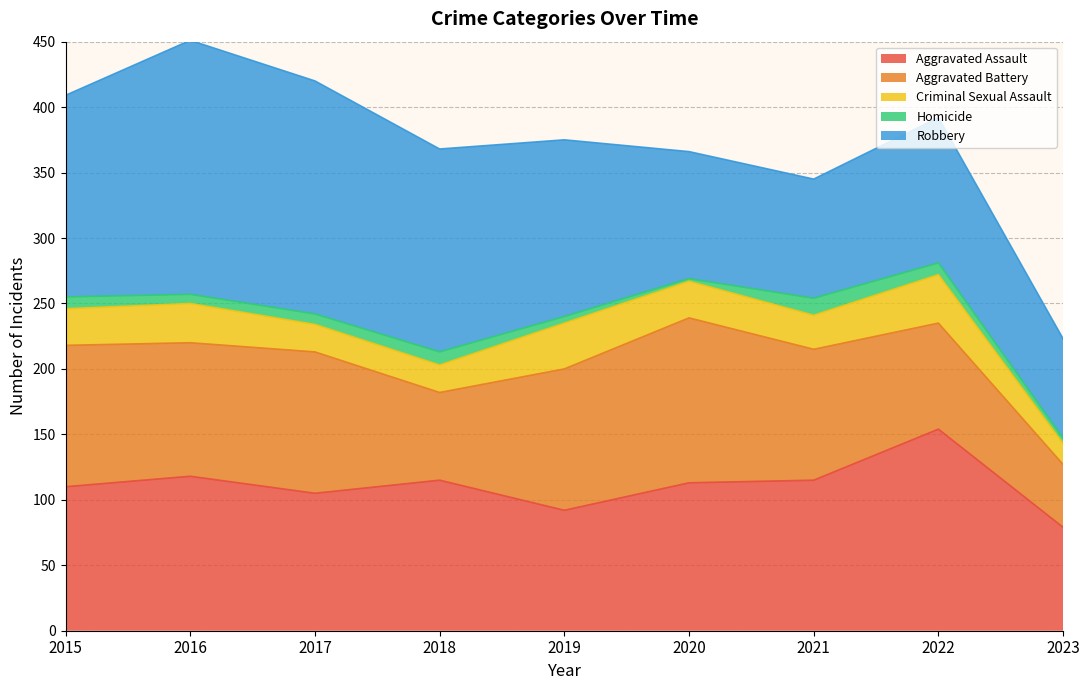

True or false: Criminal Sexual Assault and Aggravated Assault cross at least once.

False